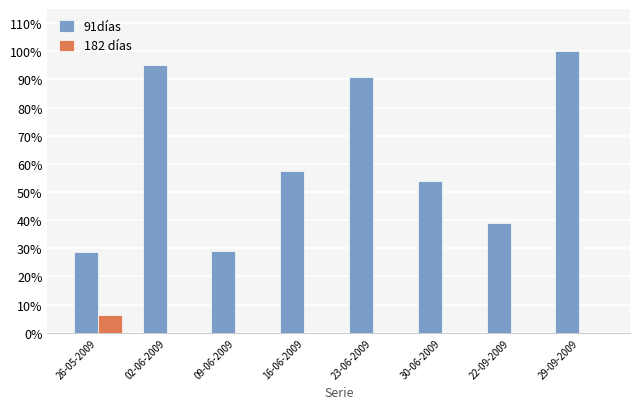

Are the bars horizontal?

No